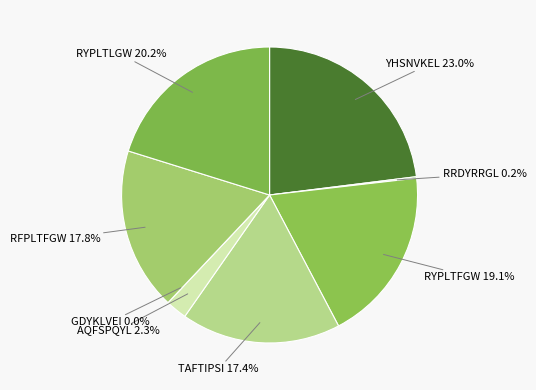

How many slices are in this pie chart?

8